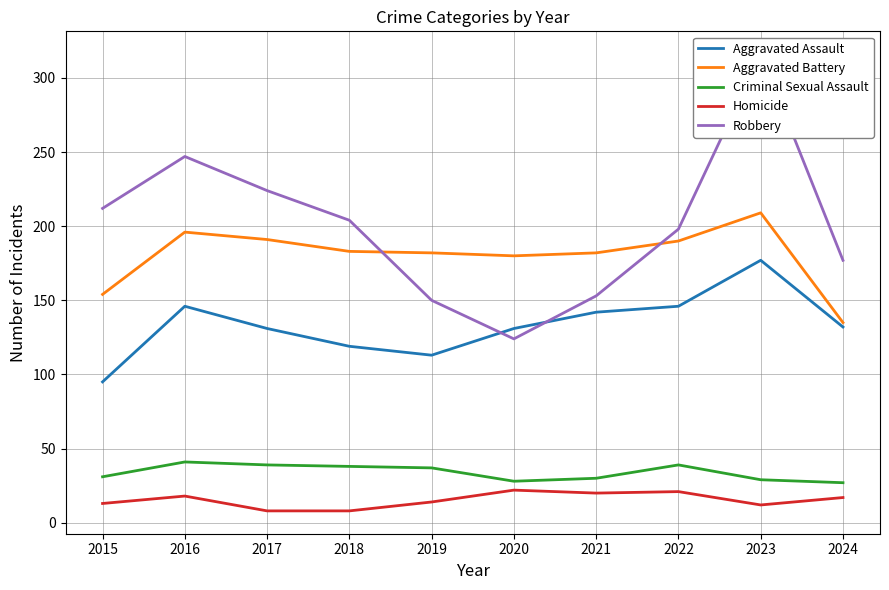

Is it true that Aggravated Assault equals 40 at 2019?

False